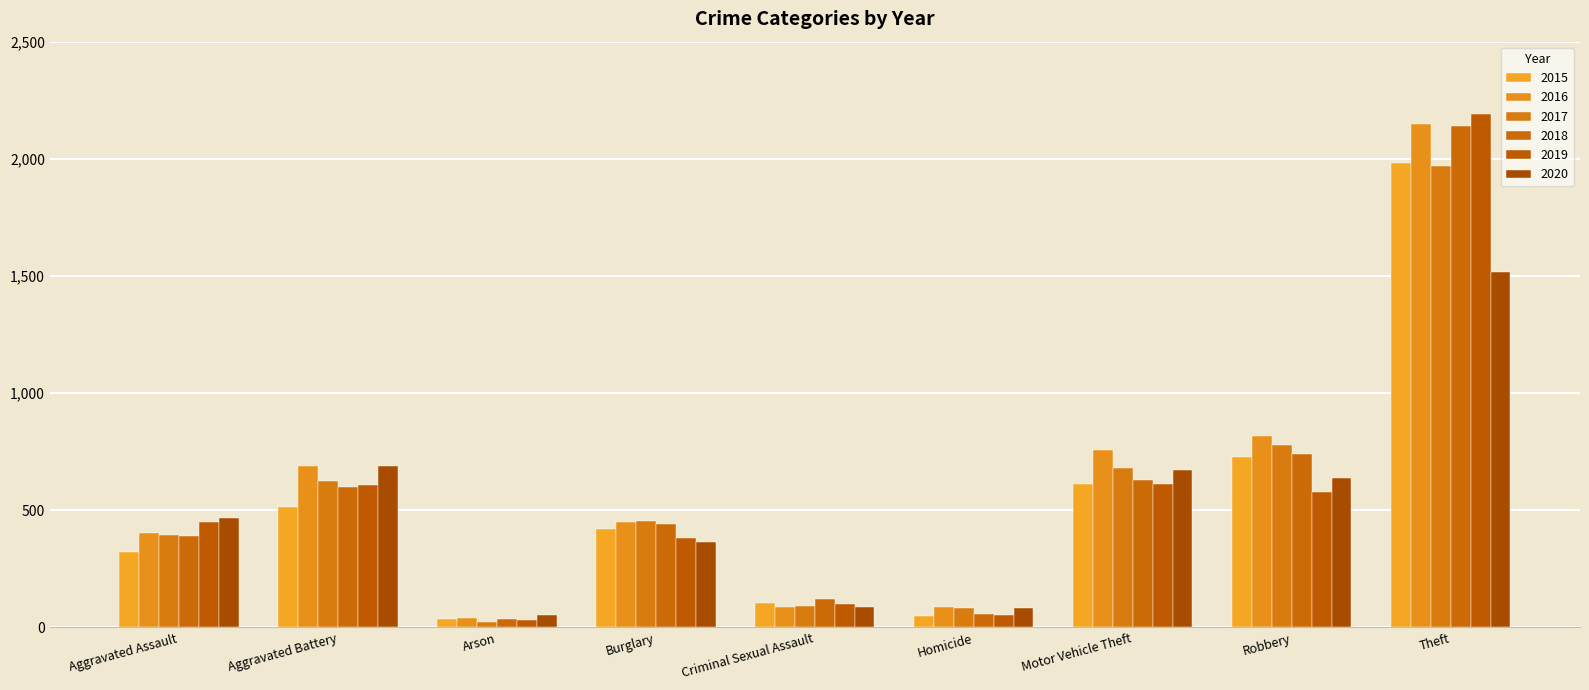

True or false: 2019 has a value of 383 at Burglary.

True